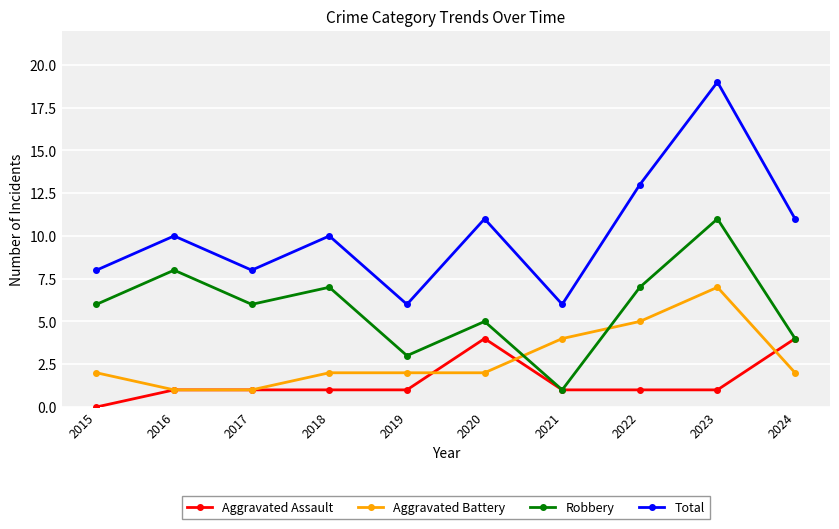

Which series changed the most between 2017 and 2021?

Robbery